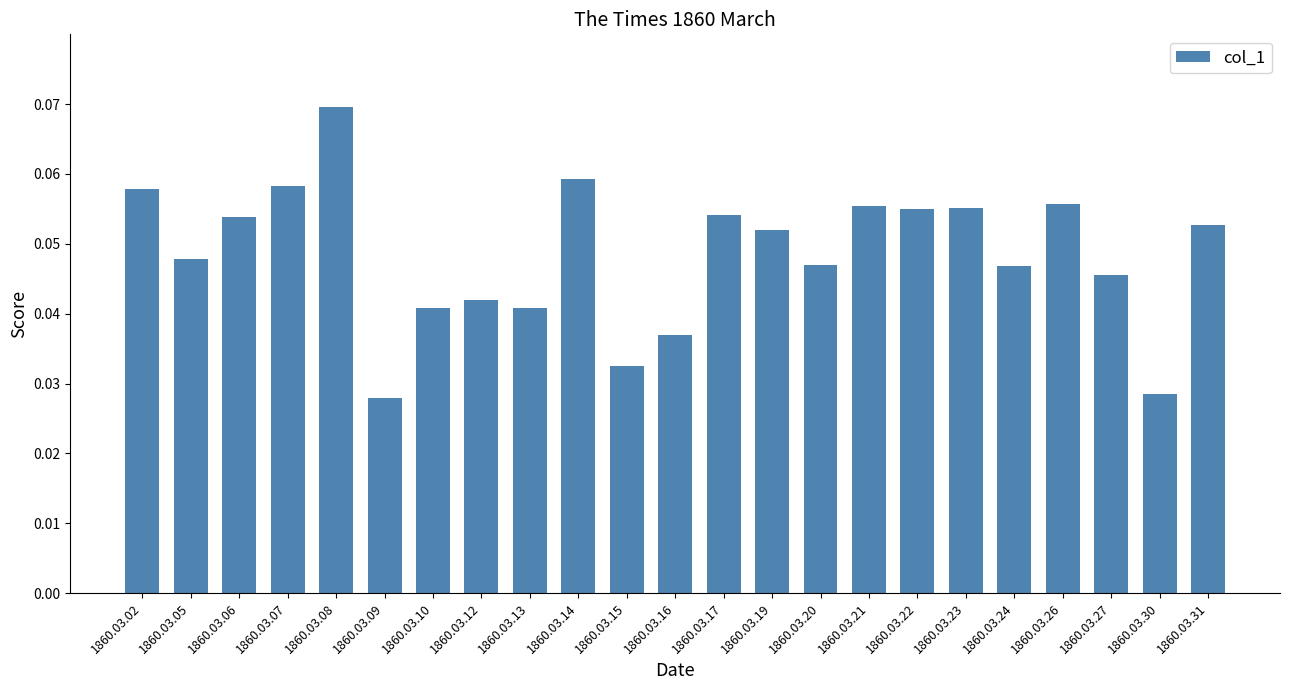

Which label corresponds to the largest value in the chart?

1860.03.08